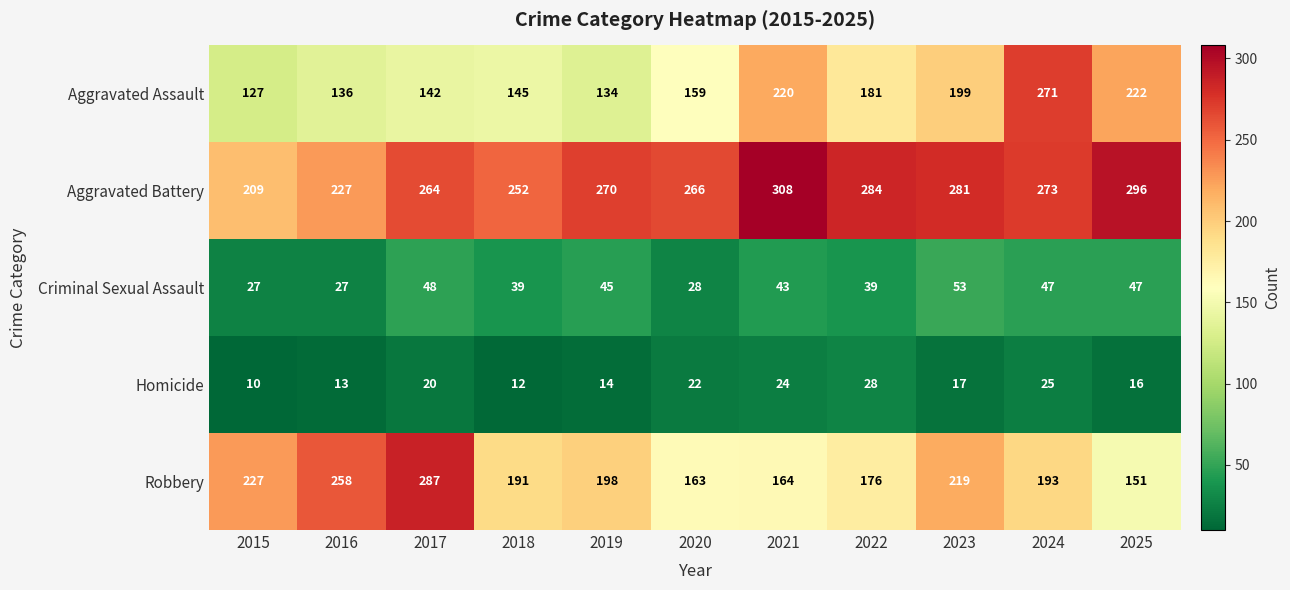

Count the number of categories in the chart.

11